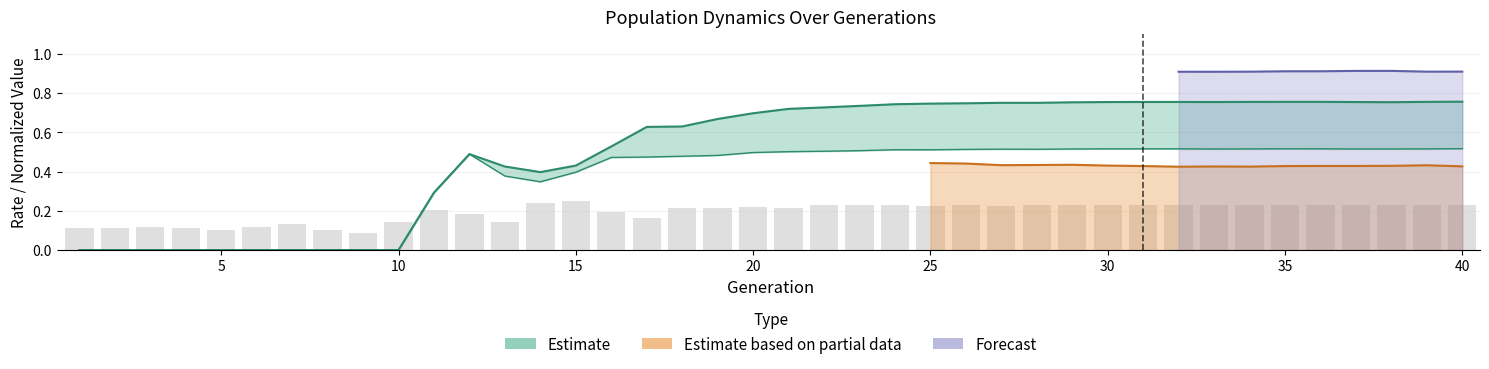

List the labels in order of rate_has_drive value, smallest first.

1, 2, 3, 4, 5, 6, 7, 8, 9, 10, 11, 14, 13, 15, 12, 16, 17, 18, 19, 20, 21, 22, 23, 24, 25, 26, 28, 27, 29, 38, 30, 37, 33, 31, 32, 34, 39, 35, 36, 40